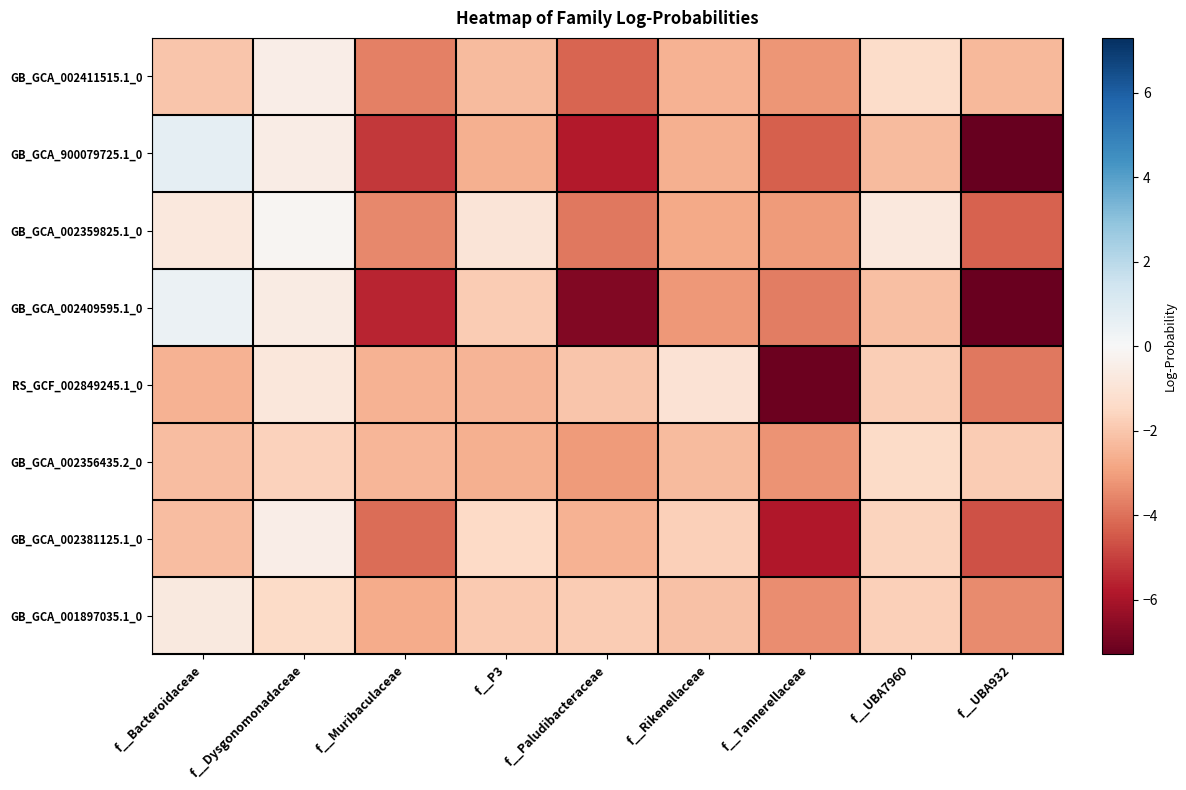

List the series in order of their peak value, highest first.

GB_GCA_900079725.1_0, GB_GCA_002409595.1_0, GB_GCA_002359825.1_0, GB_GCA_002411515.1_0, GB_GCA_002381125.1_0, GB_GCA_001897035.1_0, RS_GCF_002849245.1_0, GB_GCA_002356435.2_0